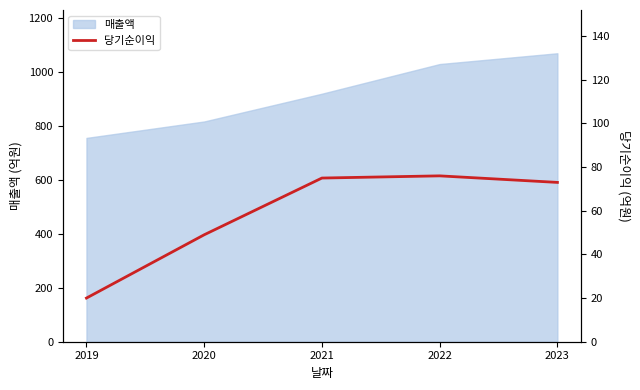

At which label is the value closest to 48?

2020